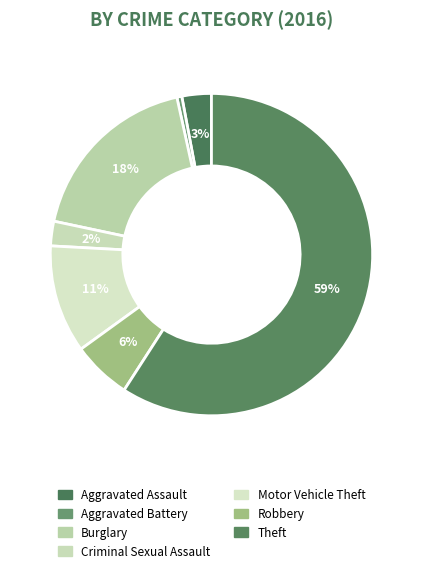

Does Theft represent more than half of the total?

Yes